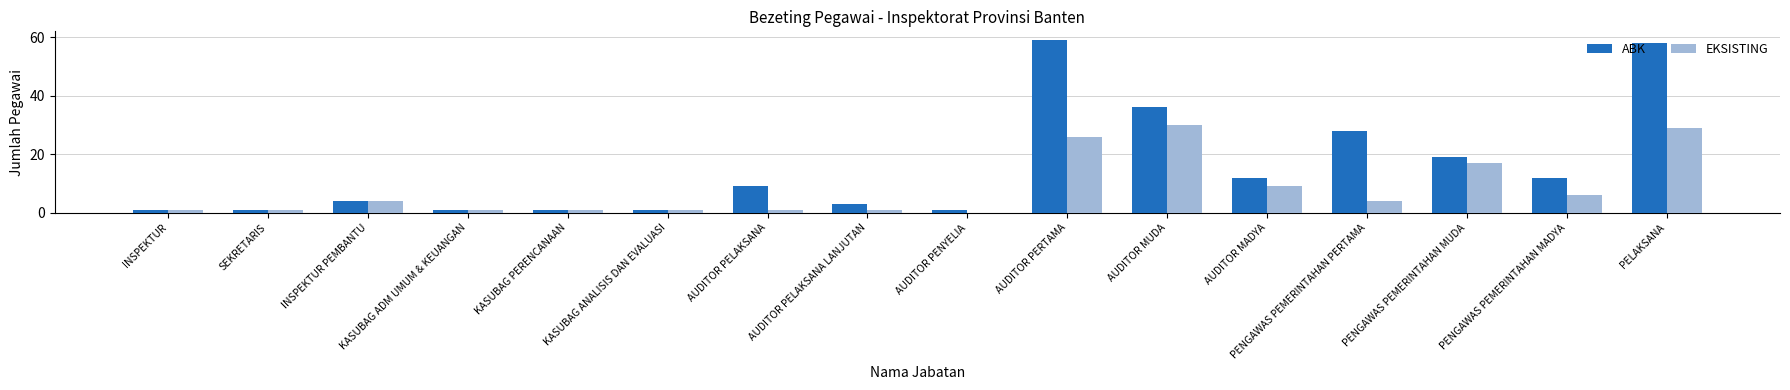

How many data points does each series have?

16